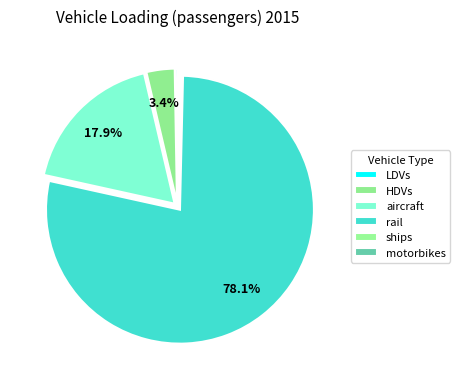

What is the change in value from LDVs to aircraft?

+109.7